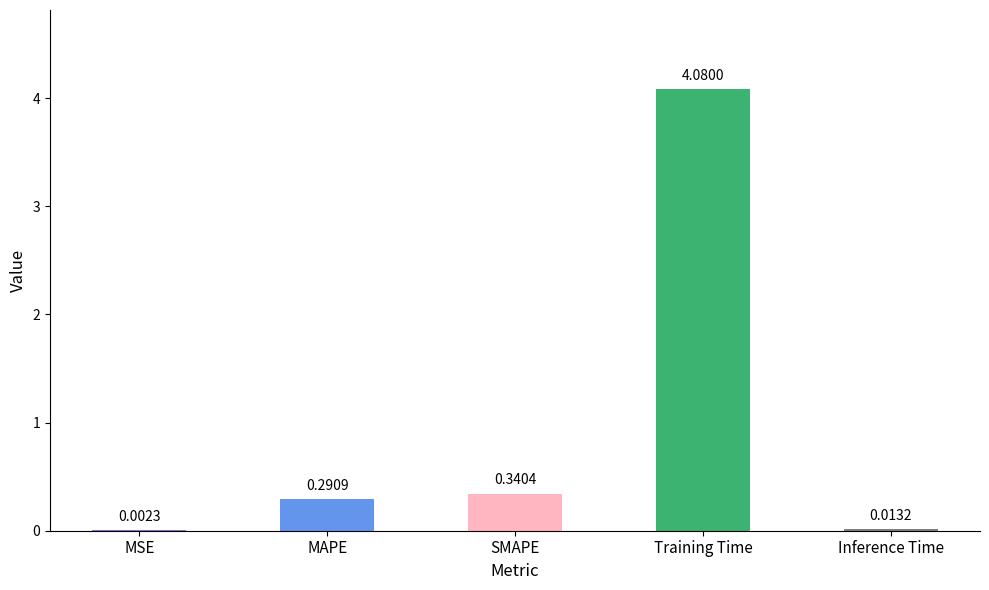

At which label is the value closest to 2?

SMAPE